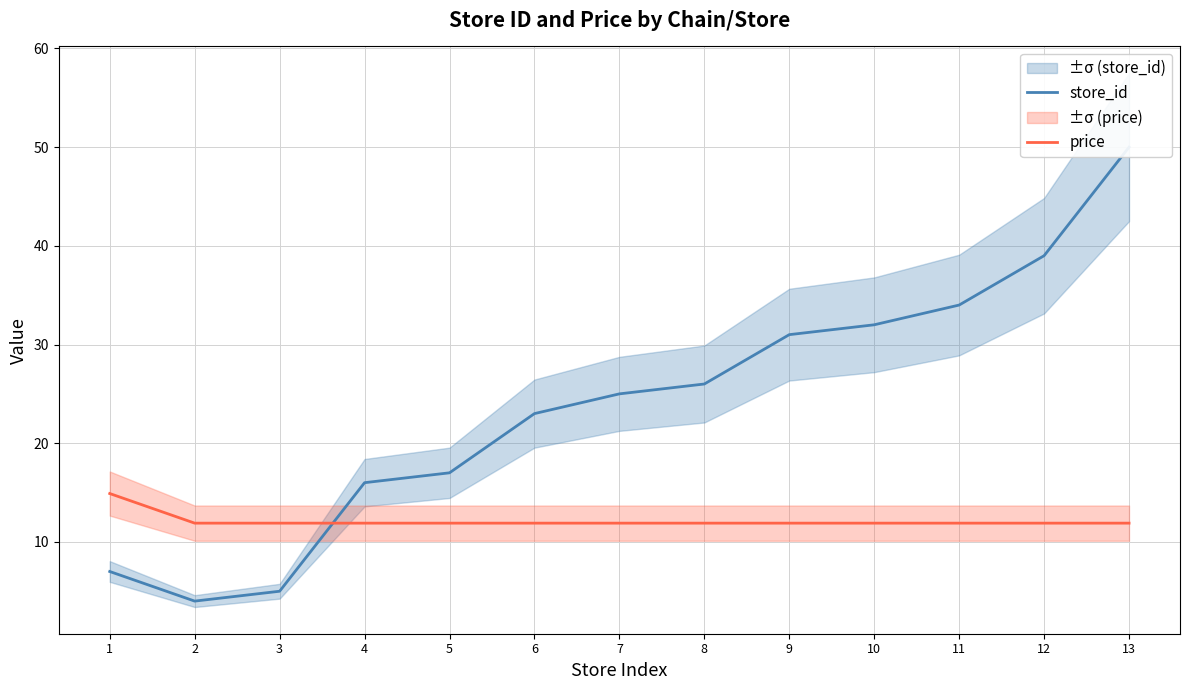

List the series in order of their overall mean, highest first.

store_id, price